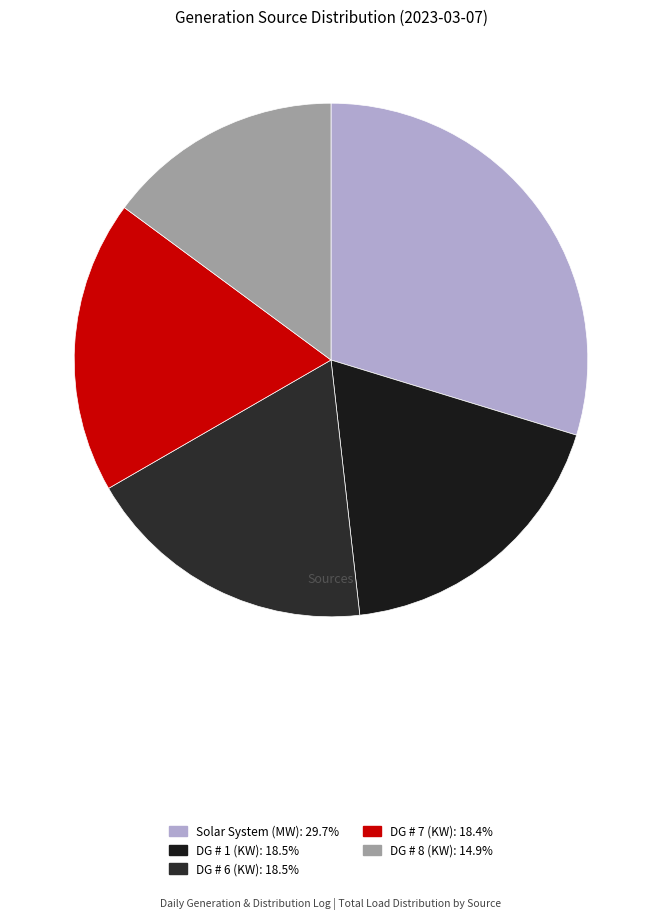

Does any single category account for the majority?

No